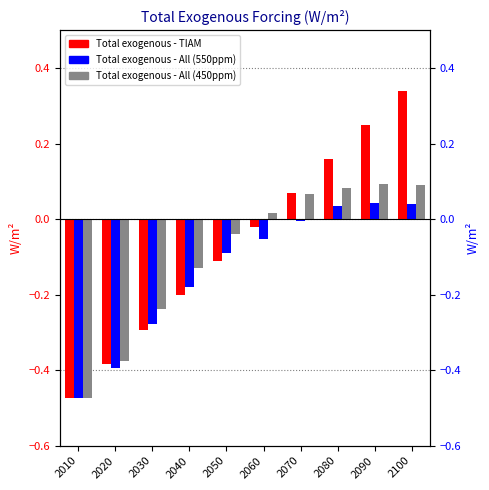

List the labels in order of Total exogenous - All (550ppm) value, smallest first.

2010, 2020, 2030, 2040, 2050, 2060, 2070, 2080, 2100, 2090